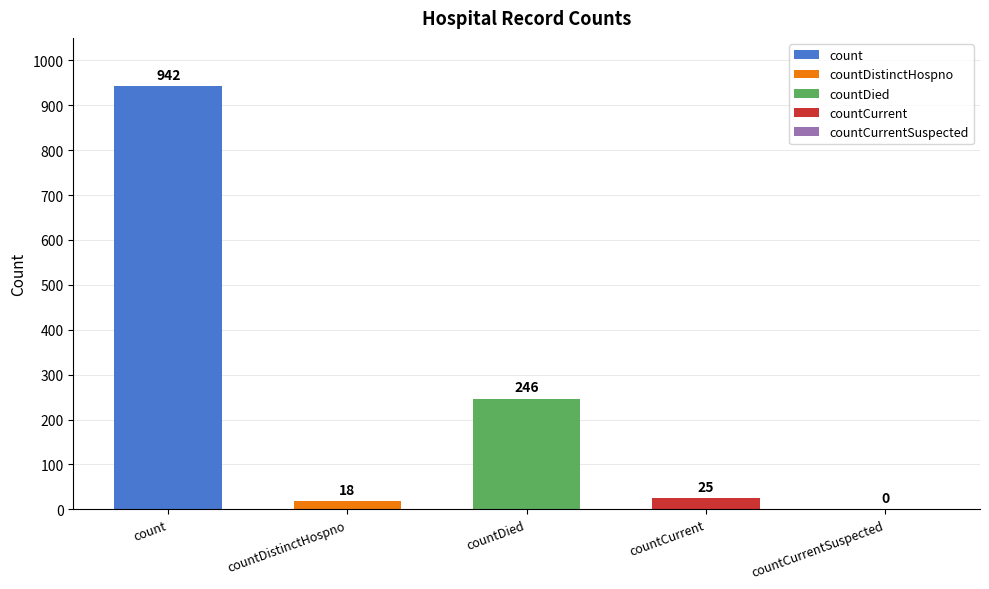

Reading right to left, transcribe all the data shown in this chart.

countCurrentSuspected=0	countCurrent=25	countDied=246	countDistinctHospno=18	count=942